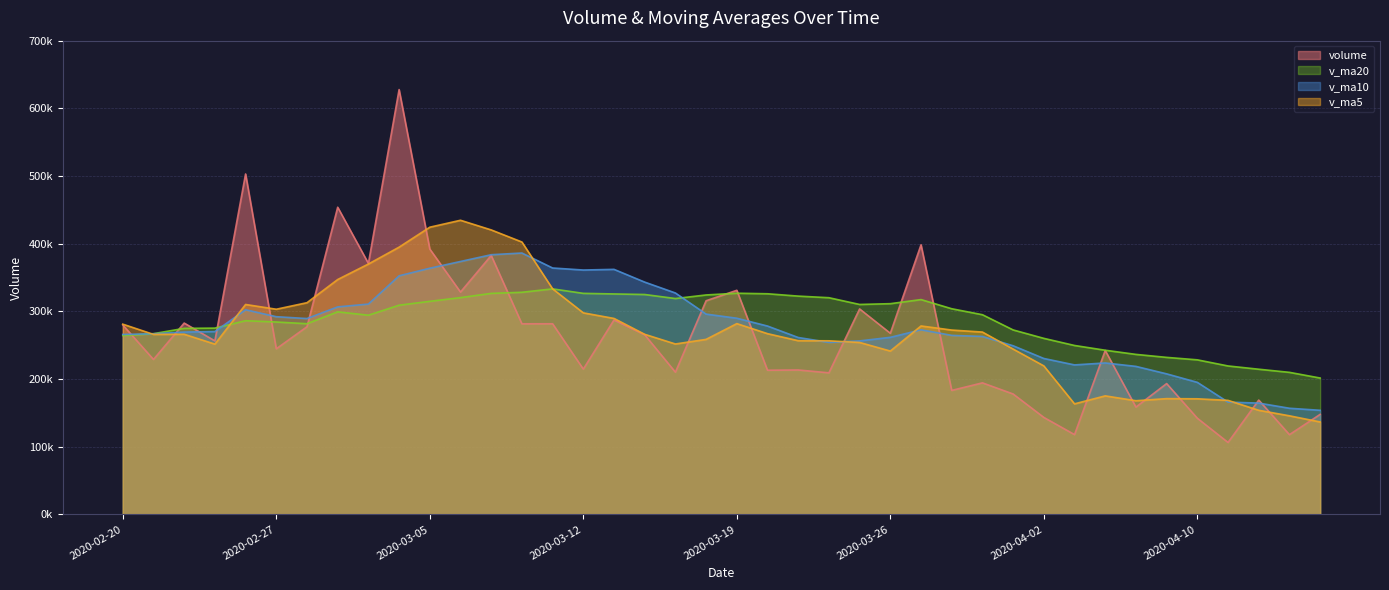

What is the difference between the maximum and second lowest values in the v_ma20 series?

123329.6